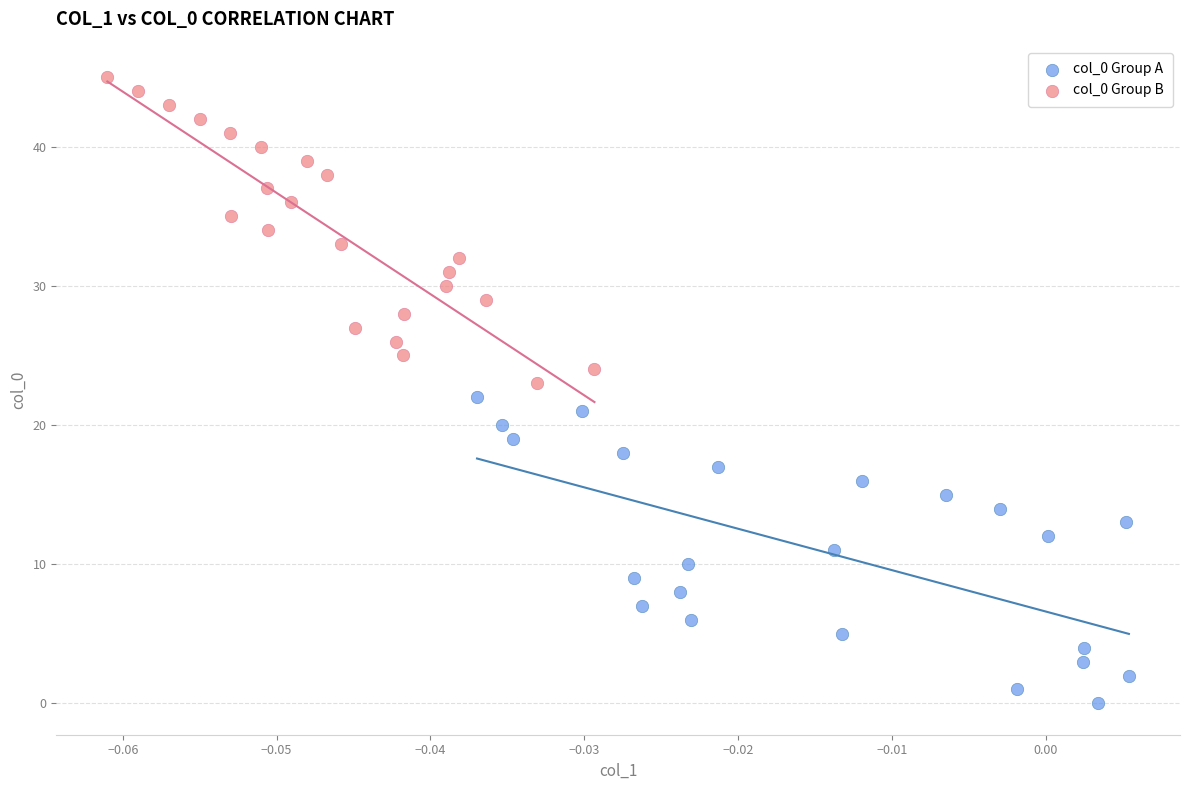

Which series contains the lowest Y value?

col_0 Group A